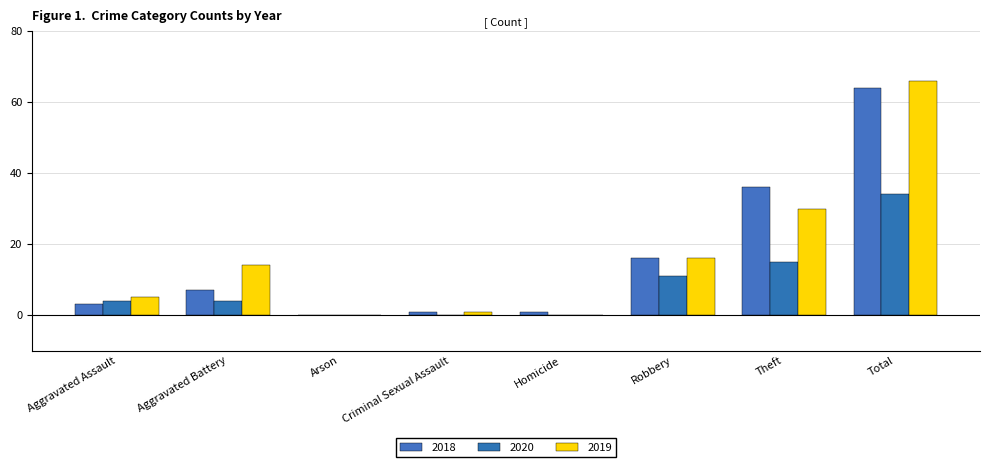

What is the difference between the second highest and minimum values in the 2019 series?

30